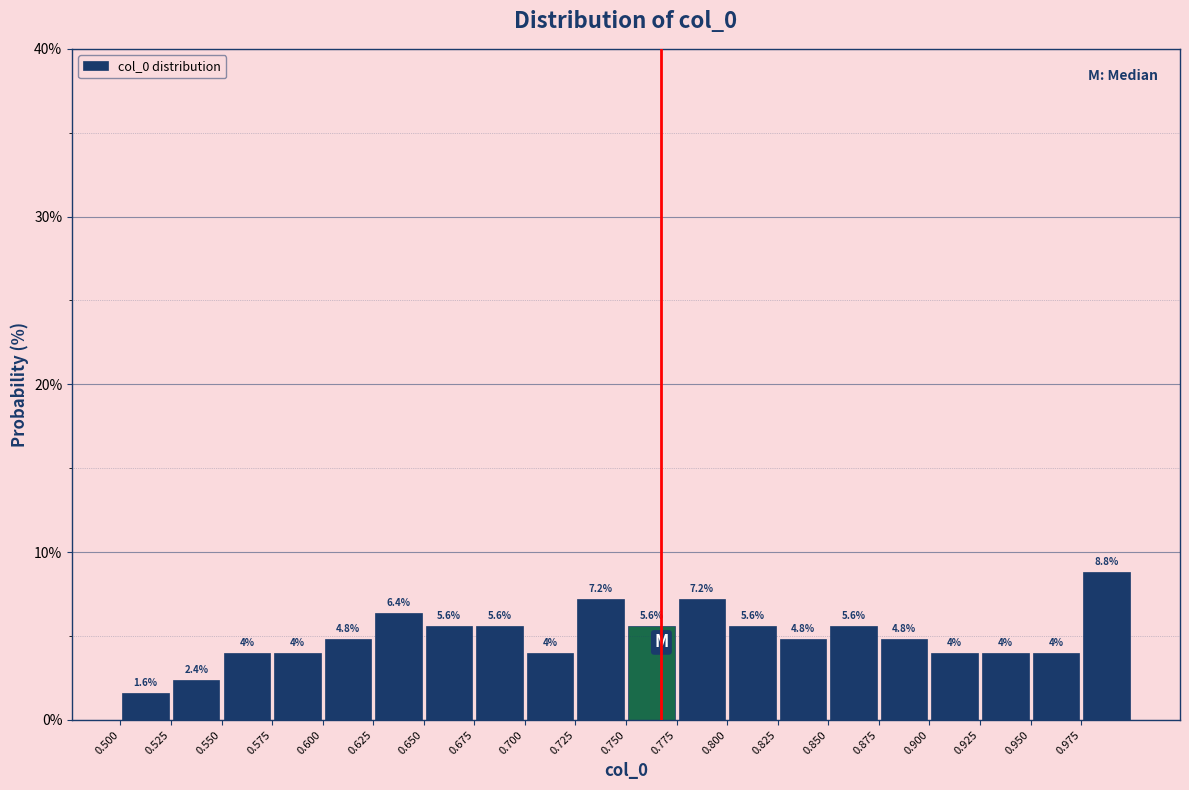

Which range on the x-axis has the tallest bar?

0.975 to 1.000